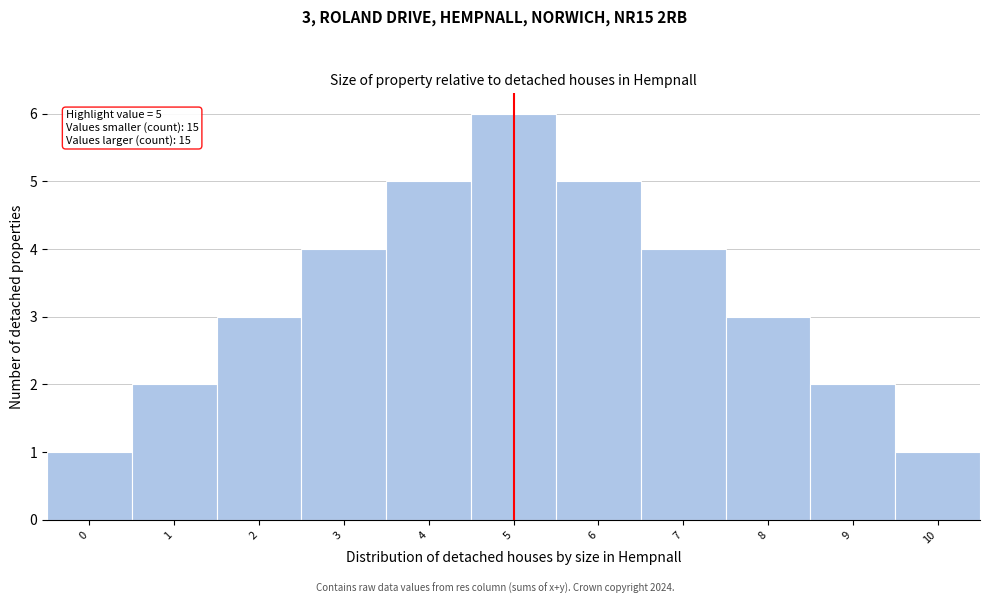

Over which range of the x-axis is the bar tallest?

4.5 to 5.5